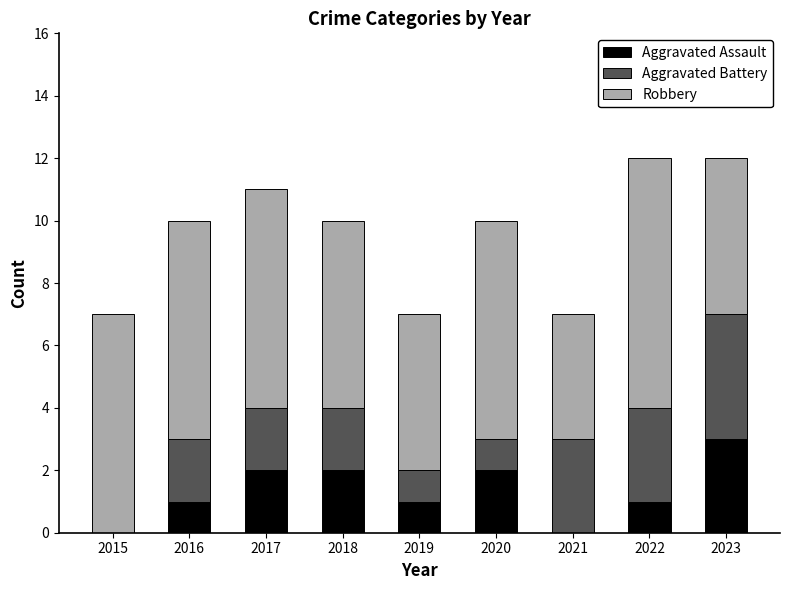

What value does the Aggravated Assault series have at 2023?

3